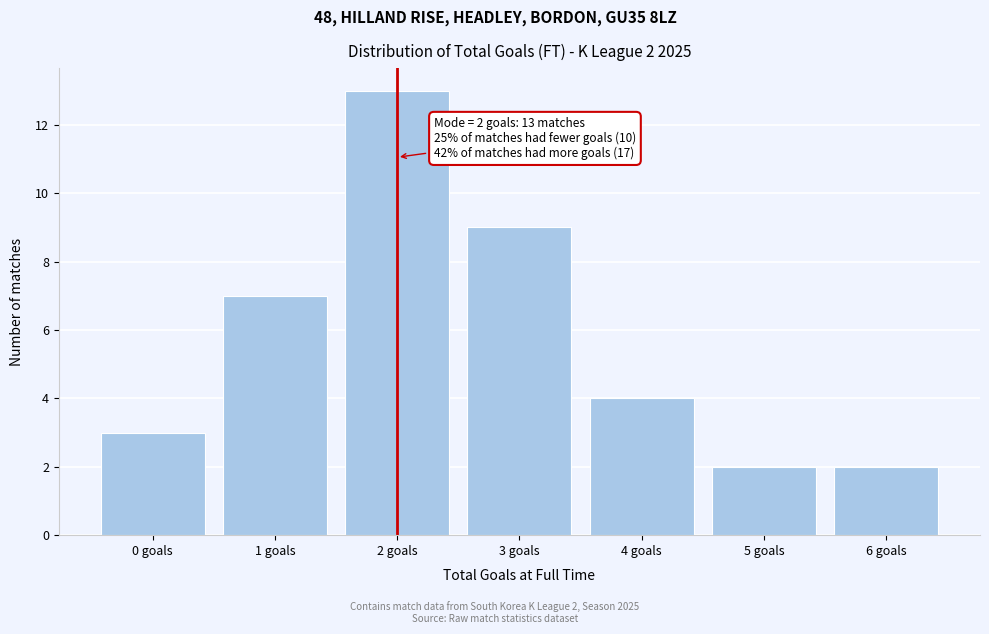

Reading right to left, transcribe all the data shown in this chart.

6 goals=2	5 goals=2	4 goals=4	3 goals=9	2 goals=13	1 goals=7	0 goals=3